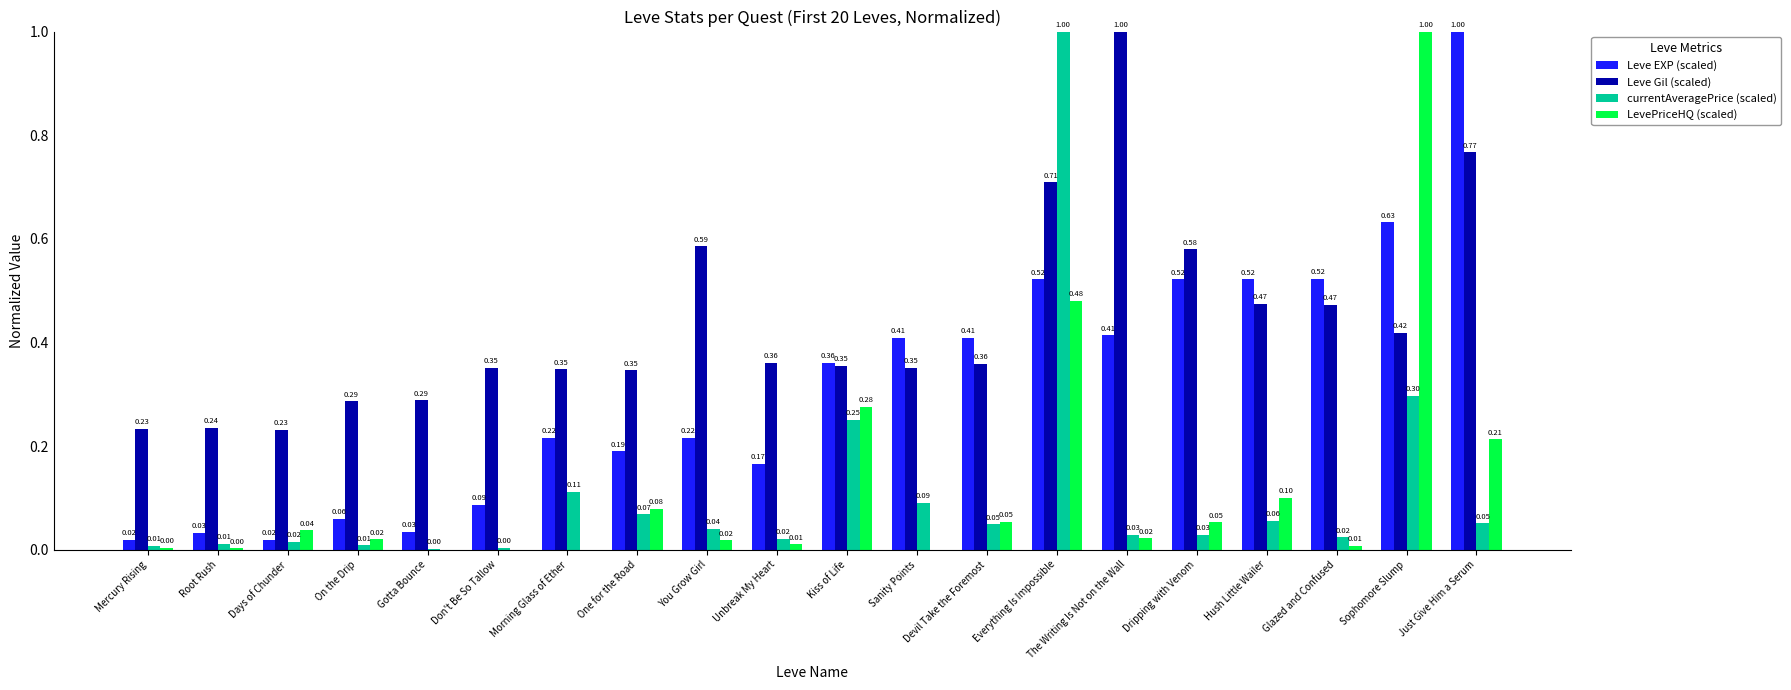

What is the highest value of the Leve Gil (scaled) series?

1.0